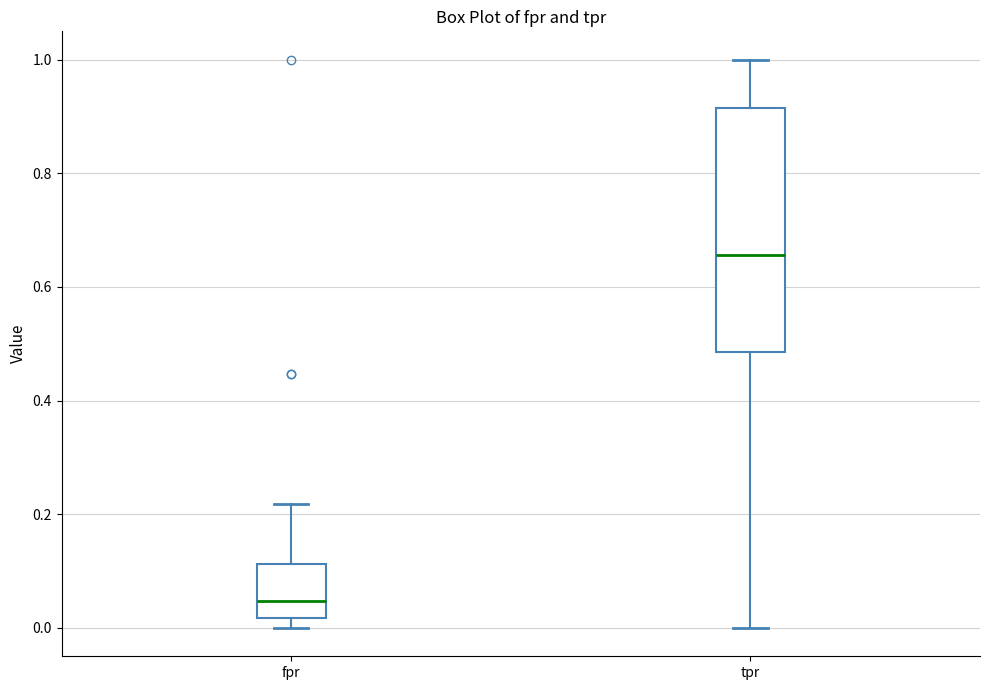

Reading left to right, transcribe this box plot: for each box, give where its median line is, the range the box spans, and where its two whiskers end, as read against the y-axis. The values are not printed on the chart, so give them approximately, as read against the axis.

fpr: median 0.04, box 0.02 to 0.12, whiskers 0.00 to 0.22
tpr: median 0.66, box 0.48 to 0.92, whiskers 0.00 to 1.00